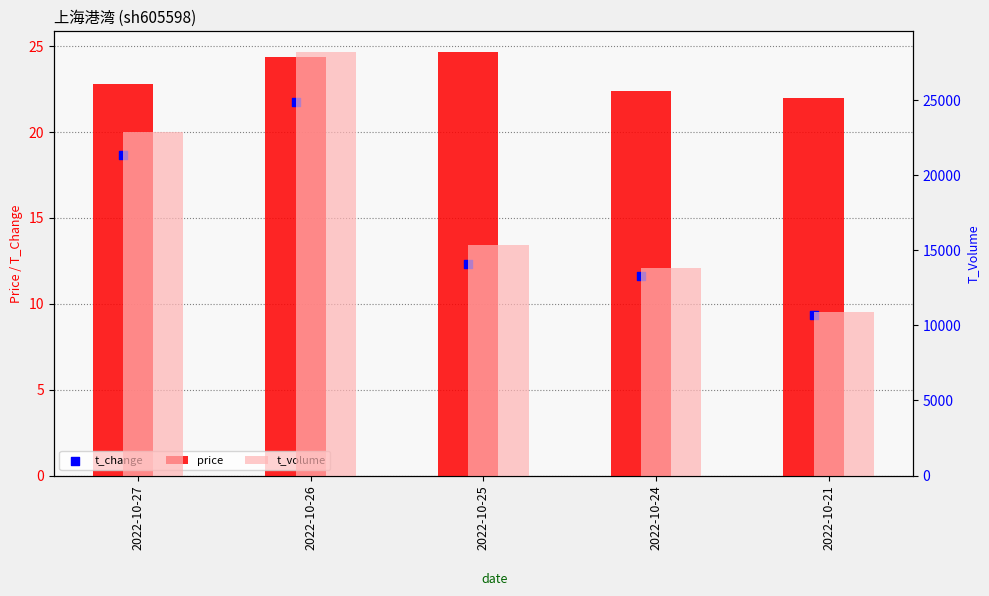

At which category is the sum across all series the highest?

2022-10-26